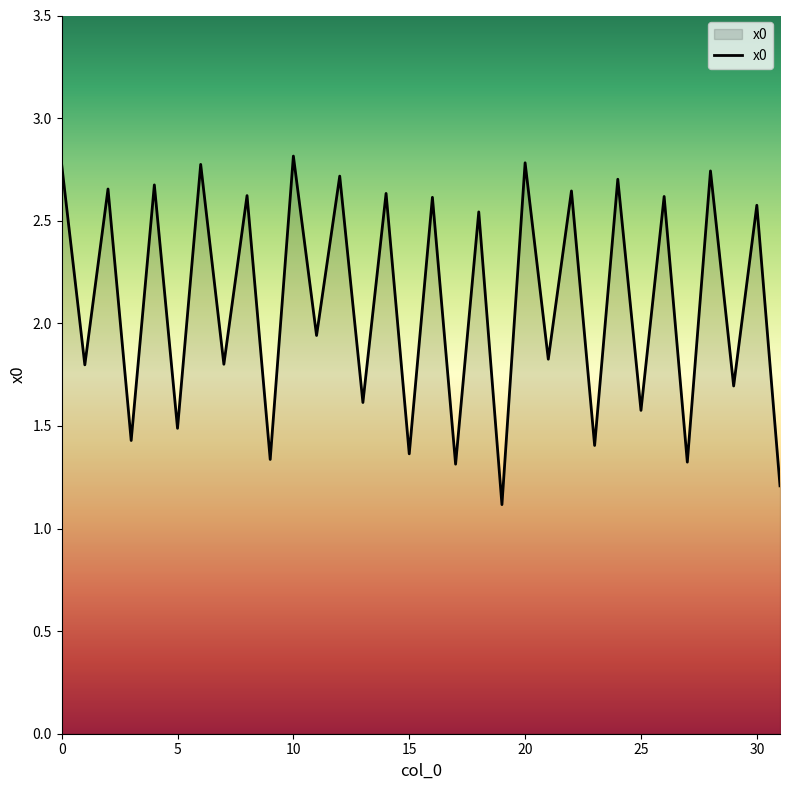

What is the difference between the maximum and minimum values?

1.7